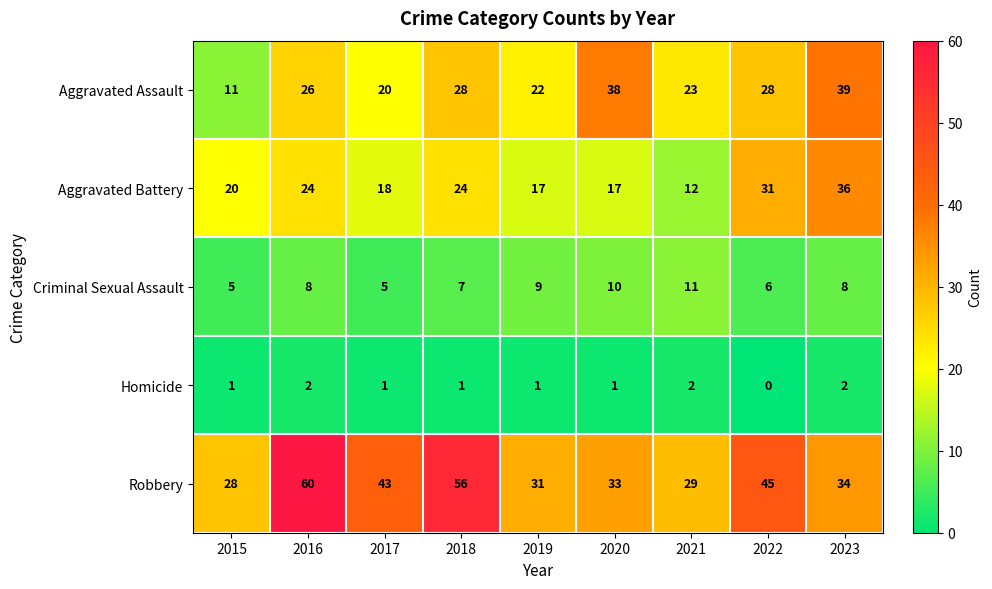

What is the sum of all Robbery values?

359